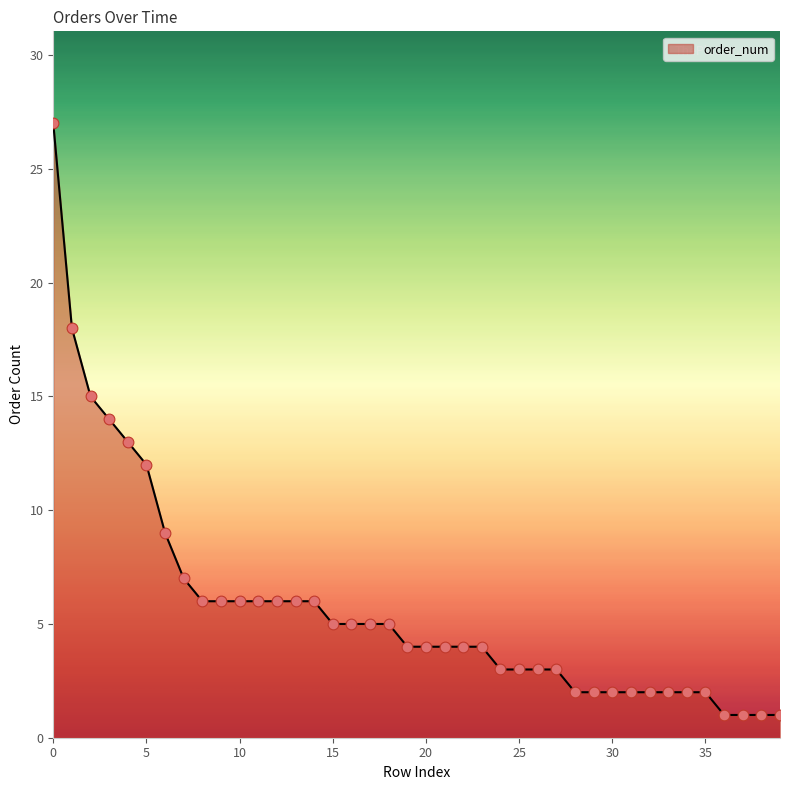

What is the greatest value displayed?

27